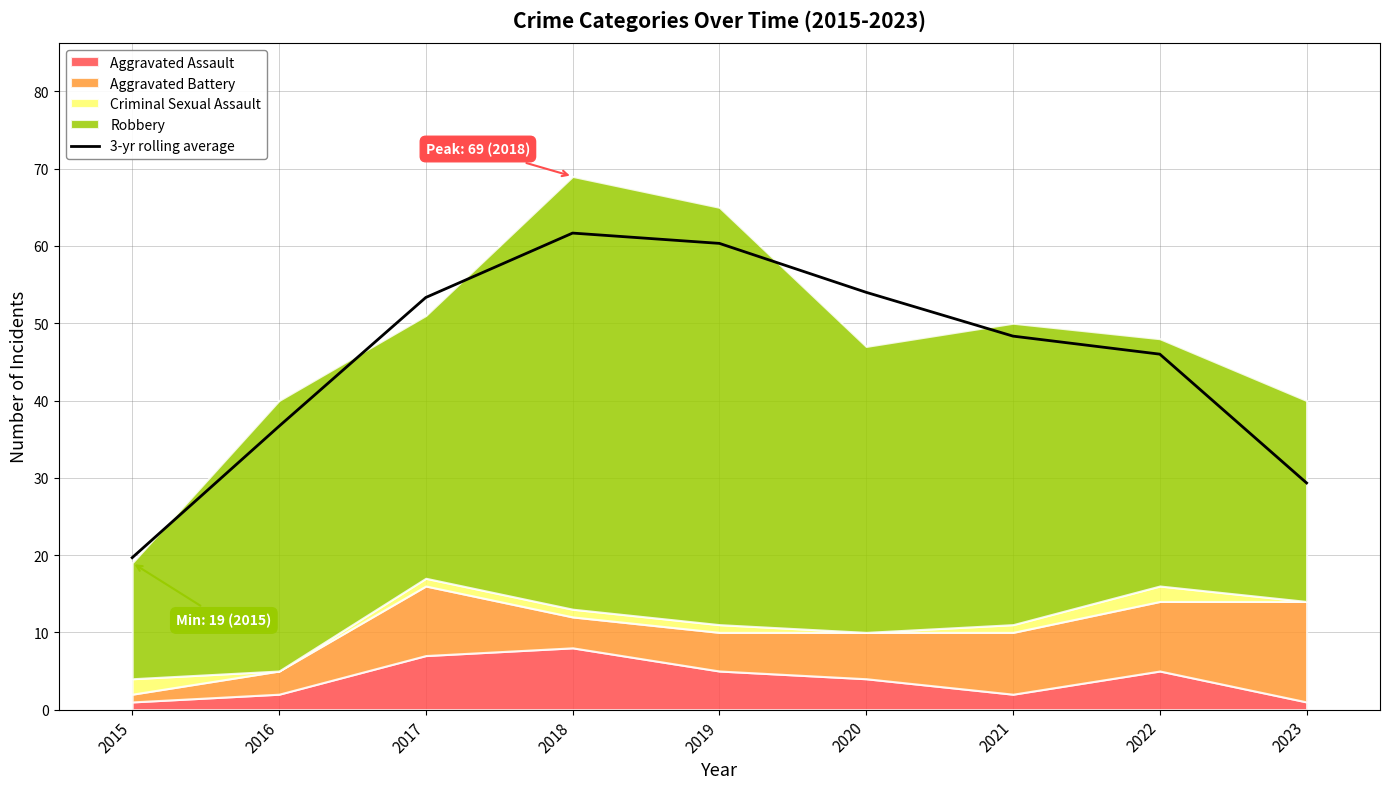

True or false: the data has more than 2 interior local peaks.

False